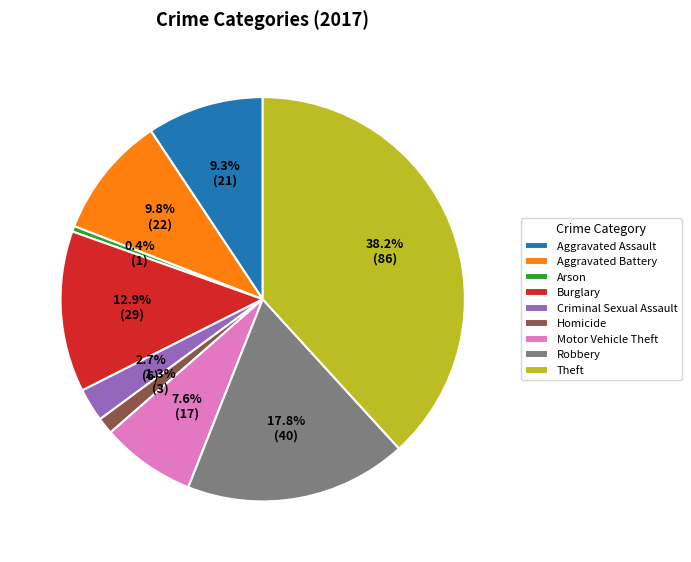

To the nearest percent, what is the difference between the largest and smallest slice percentages?

38%